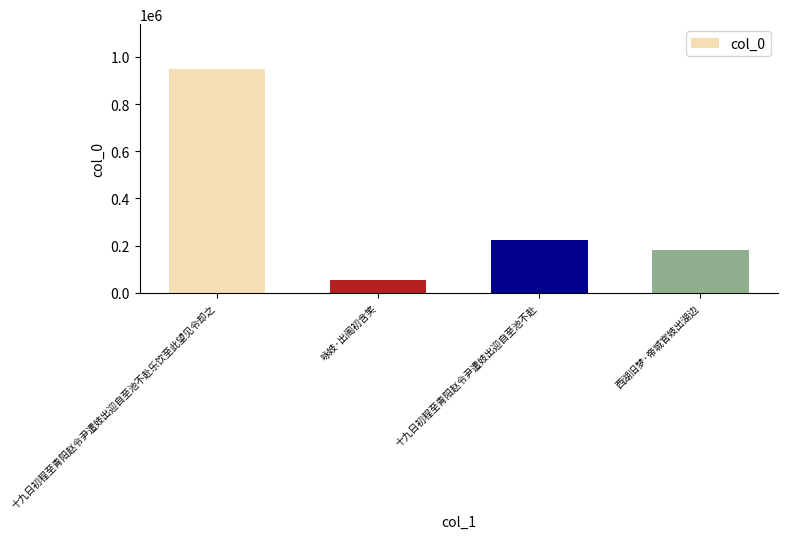

Which label corresponds to the smallest value in the chart?

咏妓·出阁初含笑